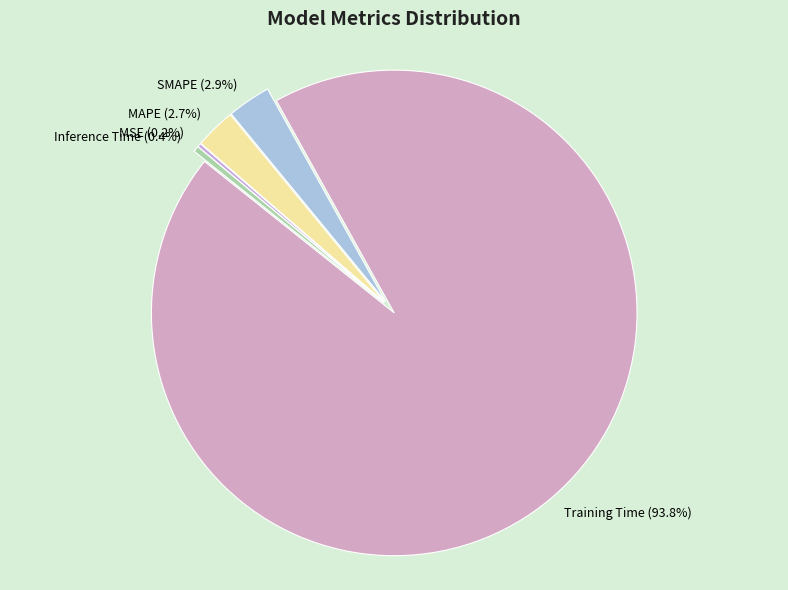

Do Inference Time and MAPE together represent more than half of the pie?

No